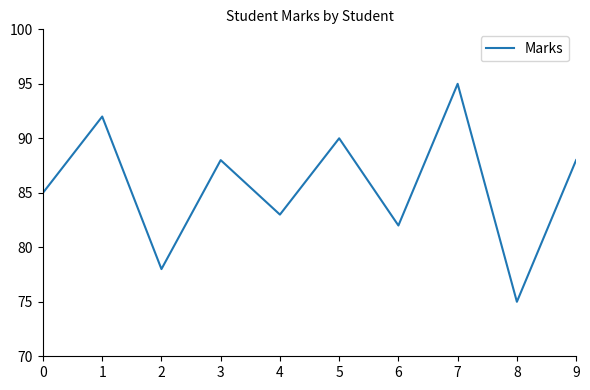

Is it true that the value at 9 is 128?

False